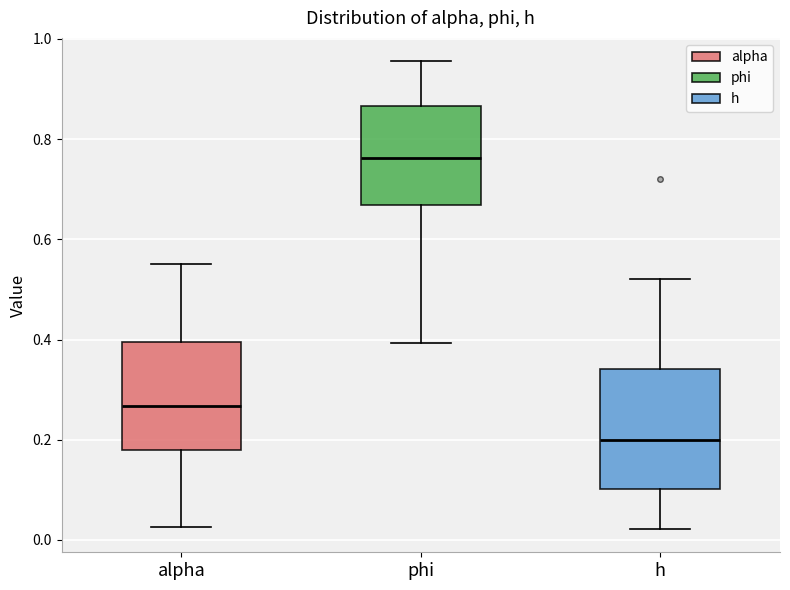

Which box is the tallest, from its lower edge to its upper edge?

h